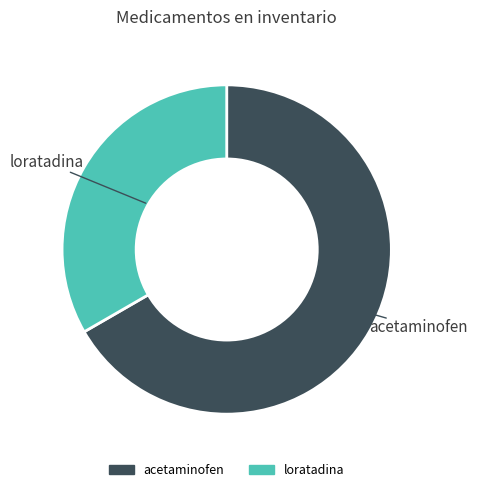

Which slice is the largest?

acetaminofen